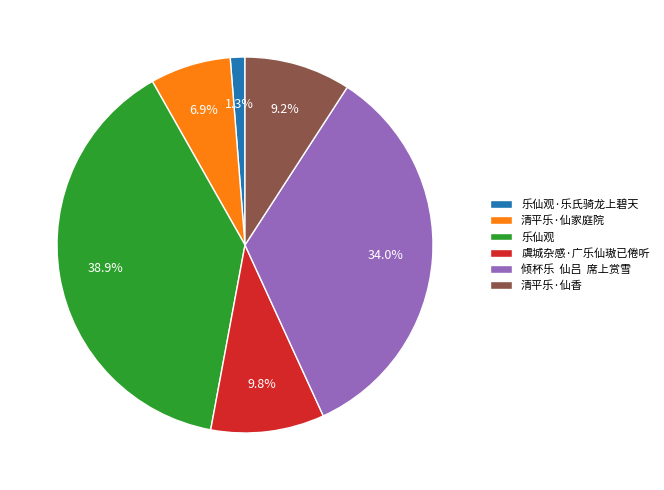

To the nearest percent, what percentage of the pie is 乐仙观·乐氏骑龙上碧天?

1%